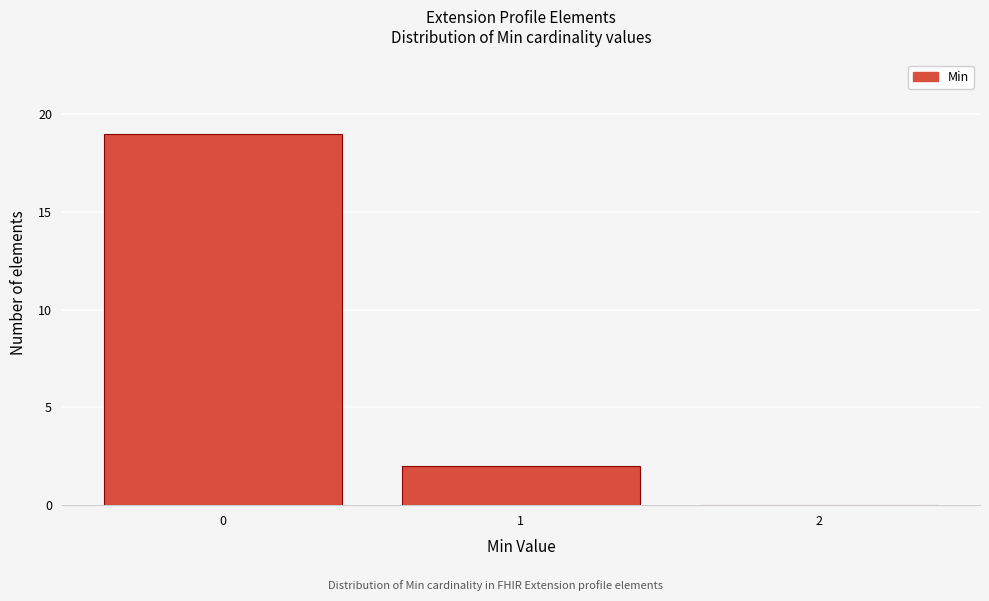

Reading right to left, transcribe all the data shown in this chart.

2=0	1=2	0=19